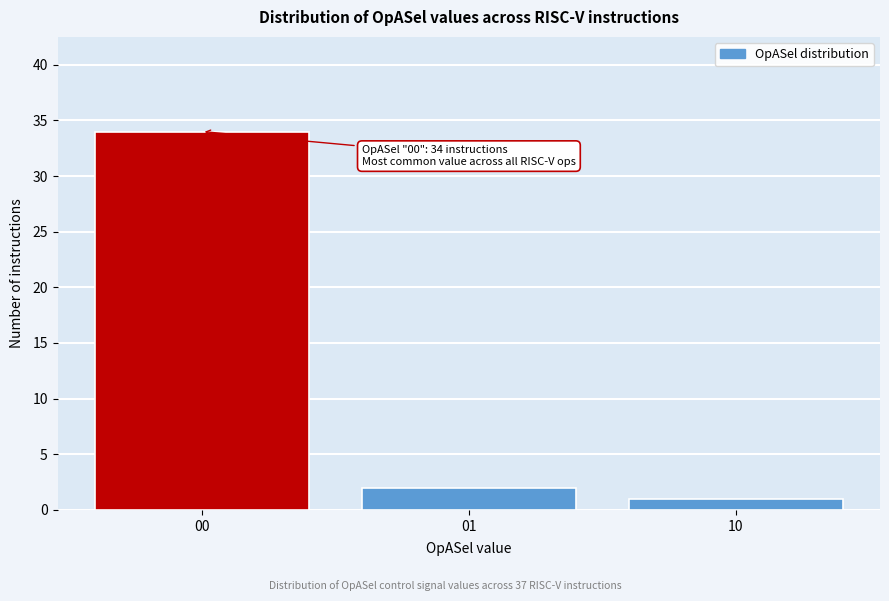

Reading left to right, extract all data points from this chart.

00=34	01=2	10=1